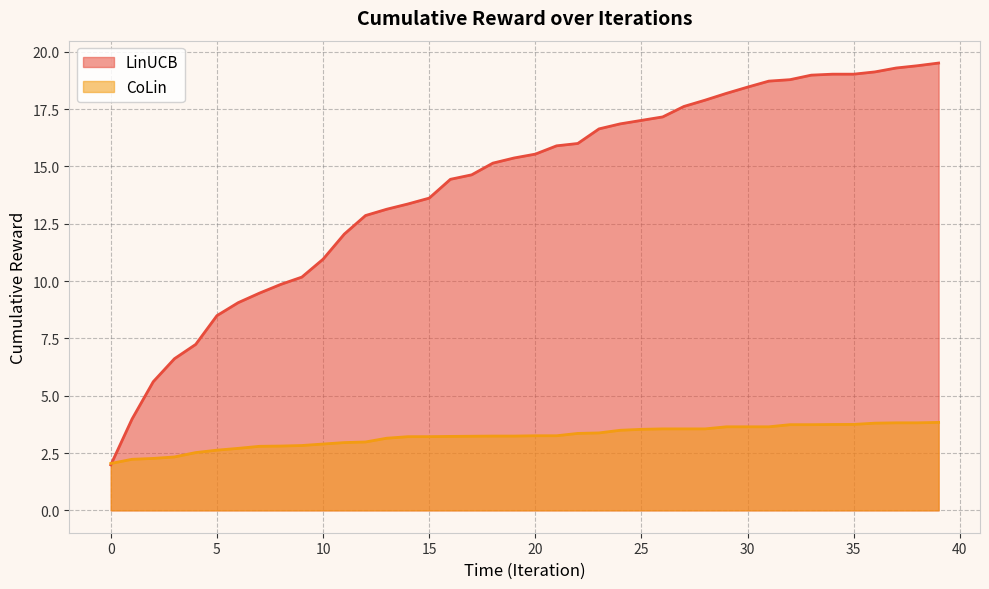

What is the spread (max minus min) of values at 30?

14.8